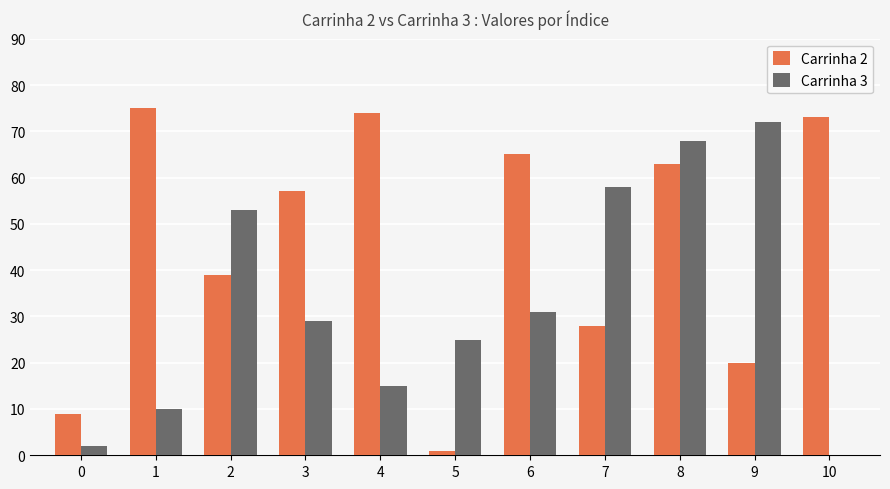

At 2, list the series in order from smallest to largest.

Carrinha 2, Carrinha 3